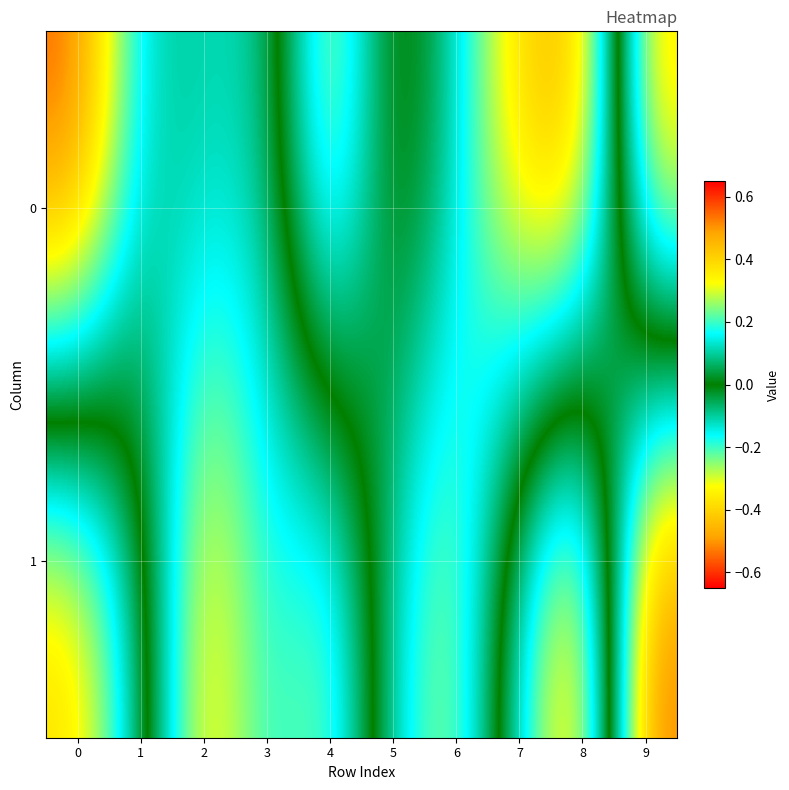

What is the maximum value shown in the chart?

0.6